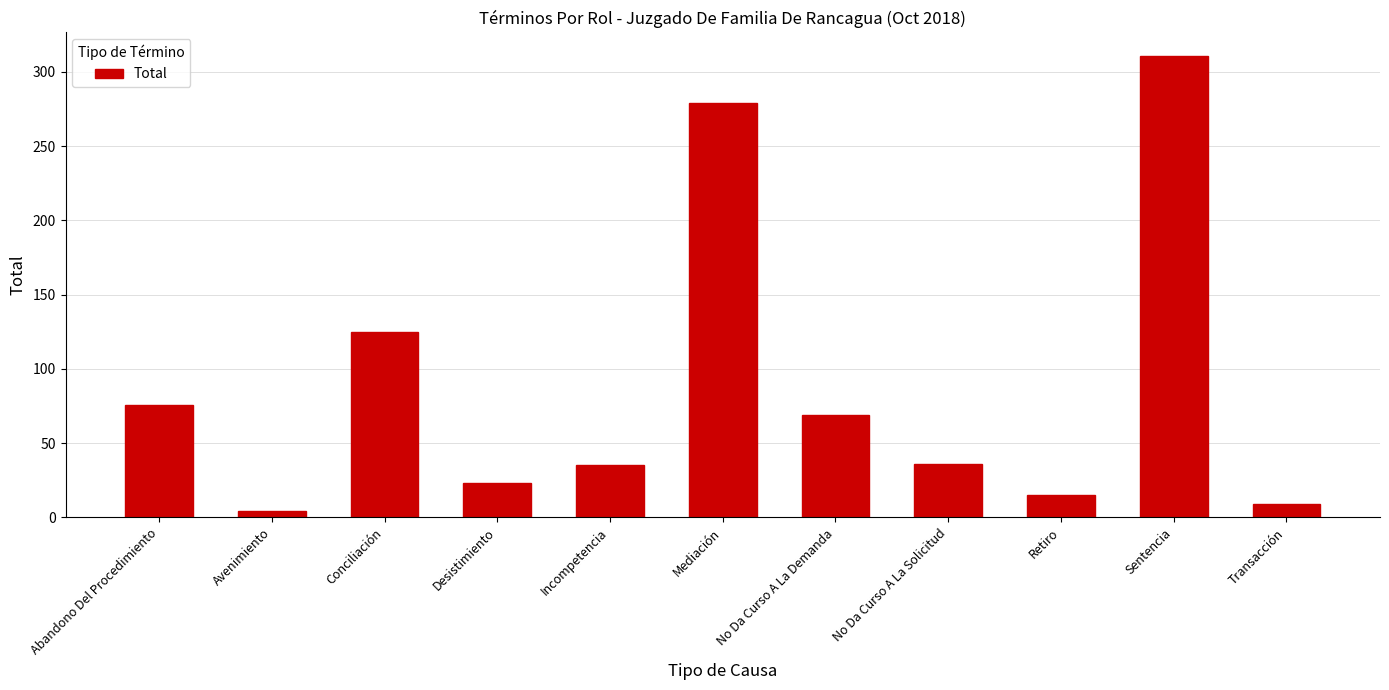

What is the ratio of the value at Sentencia to the value at Transacción?

34.6